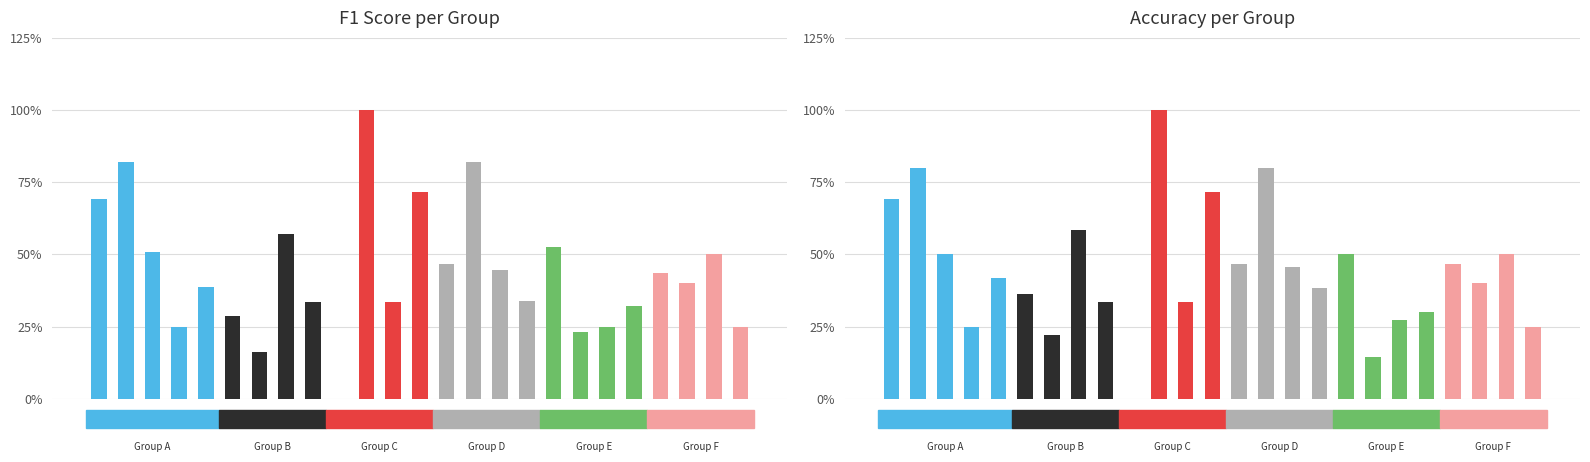

What is the difference between the maximum and second lowest values in the f1 series?

0.8